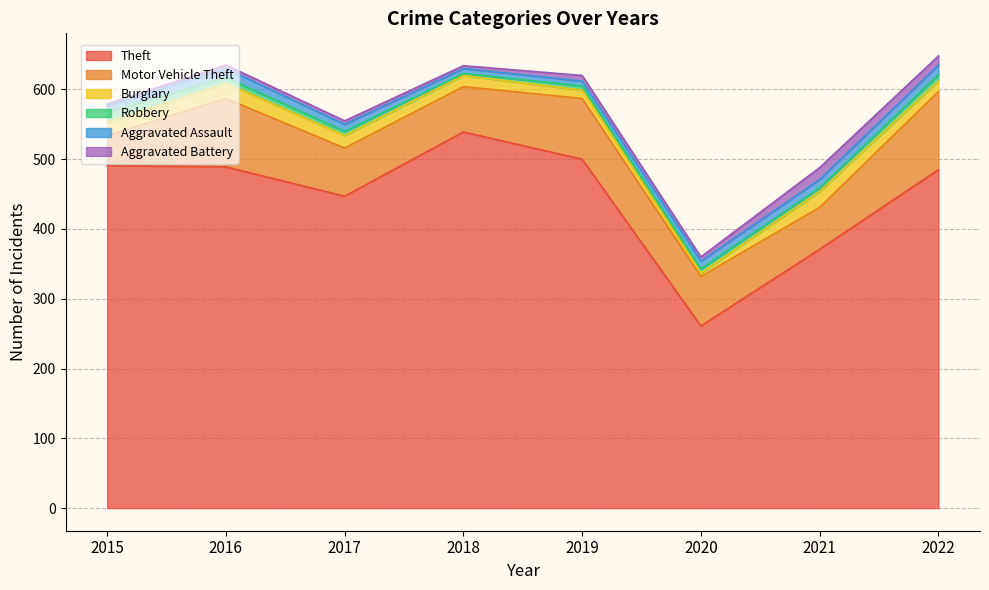

Which series has the largest total across all categories?

Theft